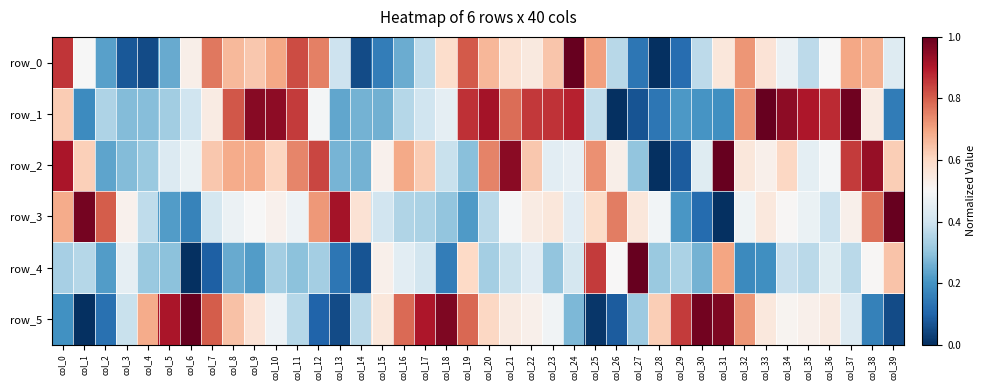

At col_21, list the series in order from largest to smallest.

row_2, row_1, row_0, row_5, row_3, row_4